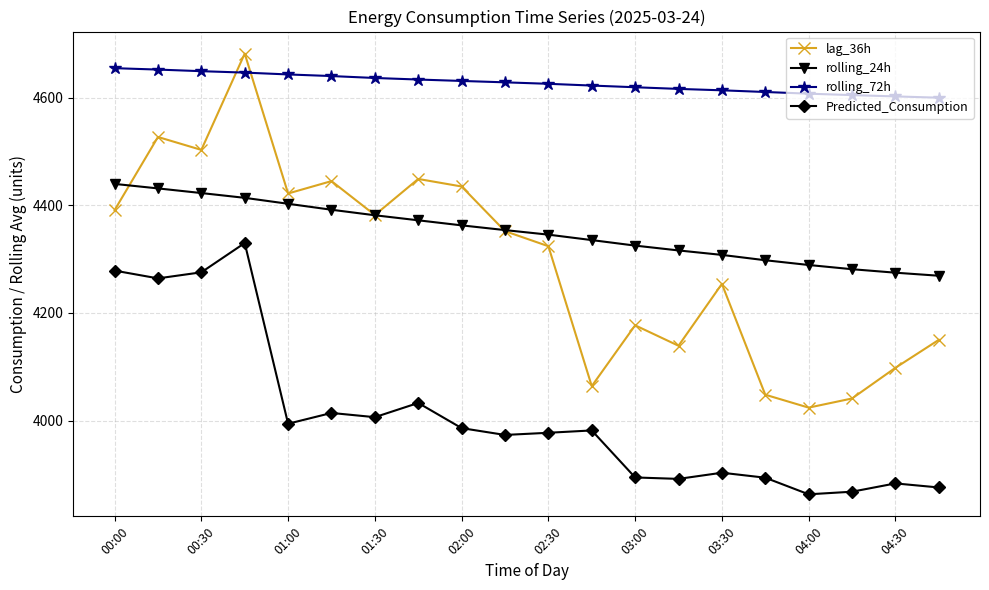

Does the chart have visible grid lines?

Yes